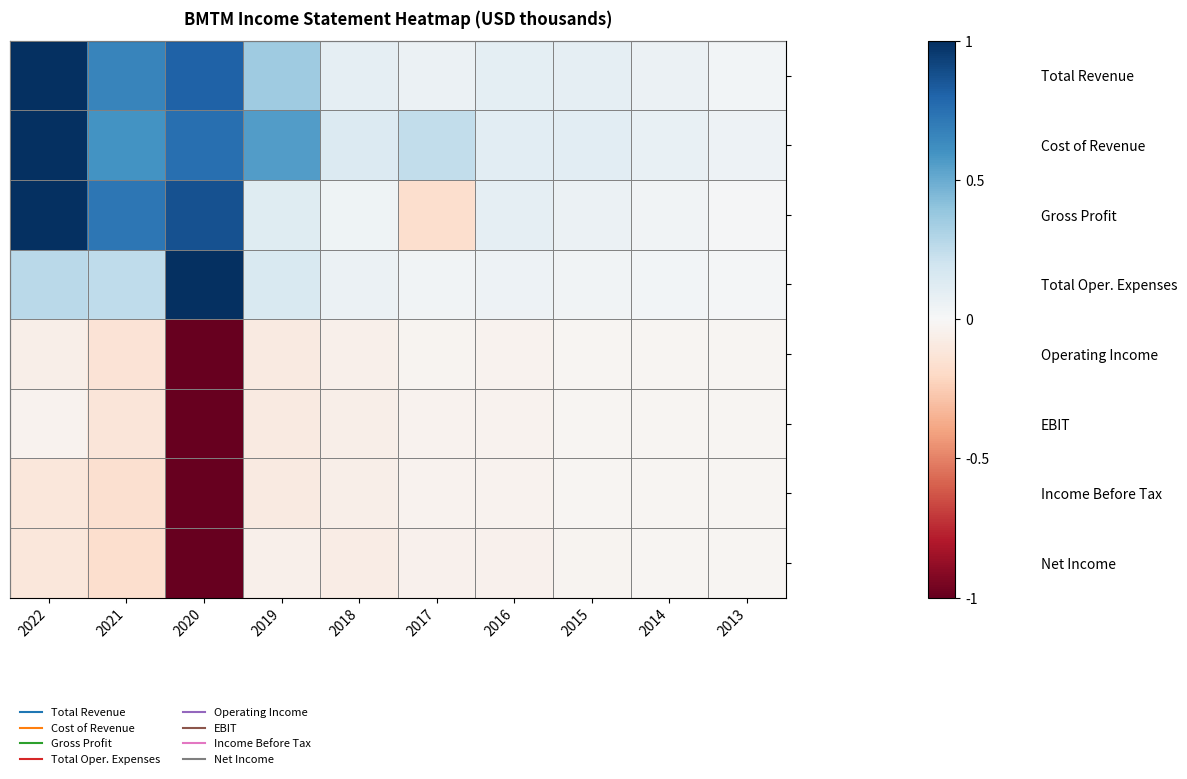

Reading right to left, list all the values displayed in this chart.

Total Revenue: 2013=0.0	2014=0.1	2015=0.1	2016=0.1	2017=0.1	2018=0.1	2019=0.4	2020=0.8	2021=0.7	2022=1.0
Cost of Revenue: 2013=0.0	2014=0.1	2015=0.1	2016=0.1	2017=0.2	2018=0.1	2019=0.6	2020=0.8	2021=0.6	2022=1.0
Gross Profit: 2013=0.0	2014=0.0	2015=0.1	2016=0.1	2017=-0.2	2018=0.0	2019=0.1	2020=0.9	2021=0.7	2022=1.0
Total Oper. Expenses: 2013=0.0	2014=0.0	2015=0.0	2016=0.0	2017=0.0	2018=0.1	2019=0.2	2020=1.0	2021=0.3	2022=0.3
Operating Income: 2013=-0.0	2014=-0.0	2015=-0.0	2016=-0.0	2017=-0.0	2018=-0.1	2019=-0.1	2020=-1.0	2021=-0.1	2022=-0.1
EBIT: 2013=-0.0	2014=-0.0	2015=-0.0	2016=-0.0	2017=-0.0	2018=-0.1	2019=-0.1	2020=-1.0	2021=-0.1	2022=-0.0
Income Before Tax: 2013=-0.0	2014=-0.0	2015=-0.0	2016=-0.0	2017=-0.0	2018=-0.1	2019=-0.1	2020=-1.0	2021=-0.2	2022=-0.1
Net Income: 2013=-0.0	2014=-0.0	2015=-0.0	2016=-0.0	2017=-0.0	2018=-0.1	2019=-0.1	2020=-1.0	2021=-0.2	2022=-0.1